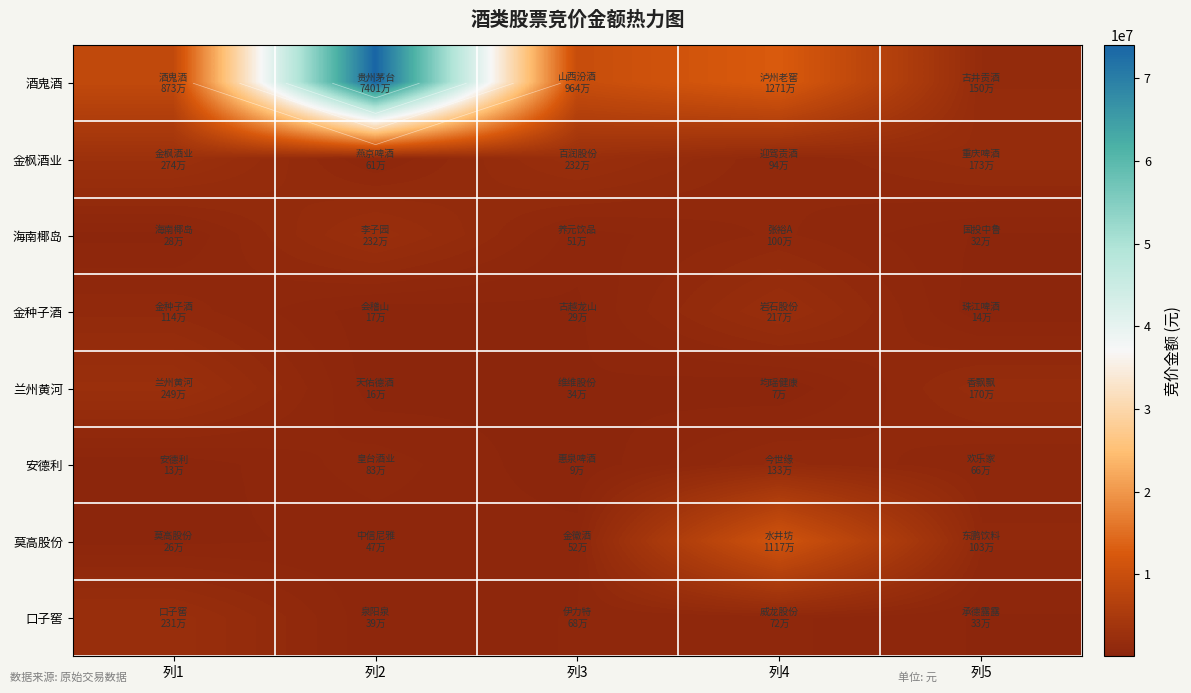

Between 列3 and 列4, which series saw the biggest shift?

莫高股份